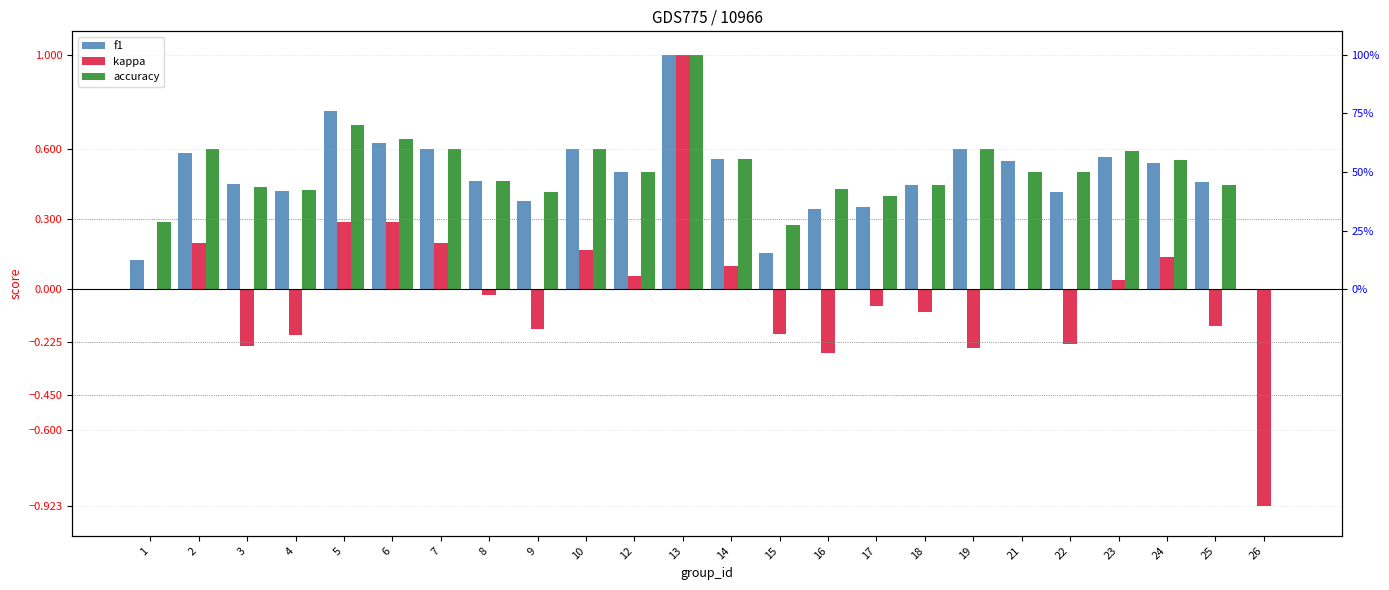

Rank the series at 3 from lowest to highest value.

kappa, accuracy, f1